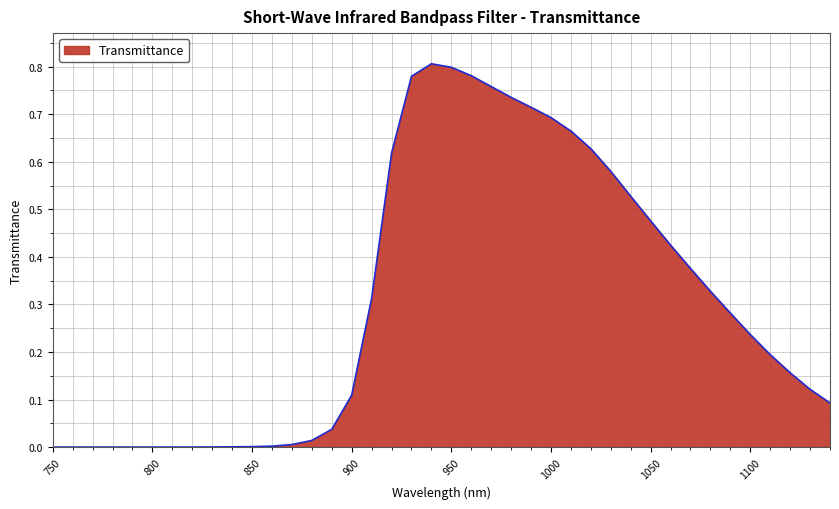

Does the chart display data point markers on the line(s)?

No